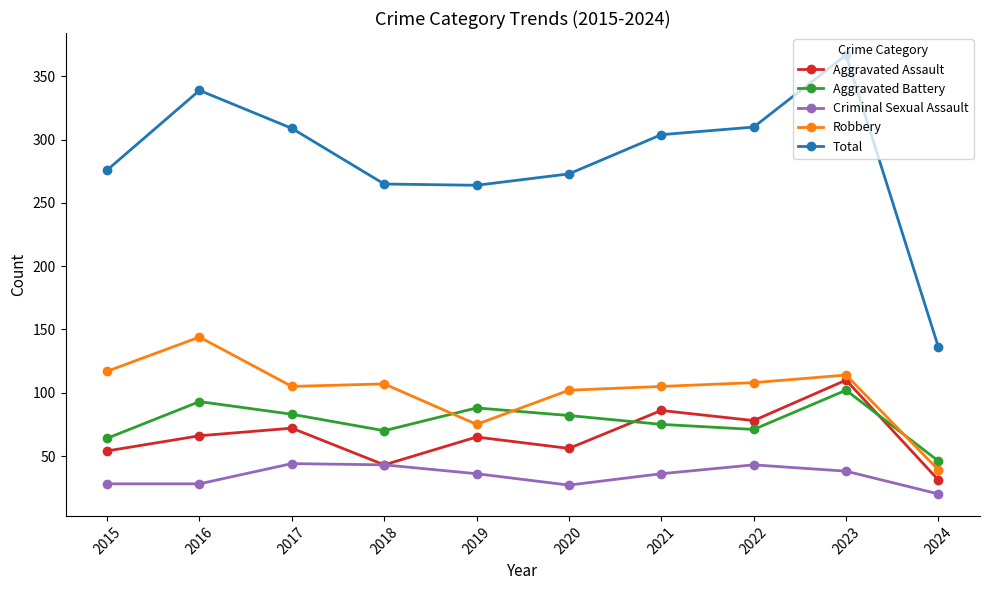

What is the difference between the Aggravated Assault values at 2016 and 2022?

12